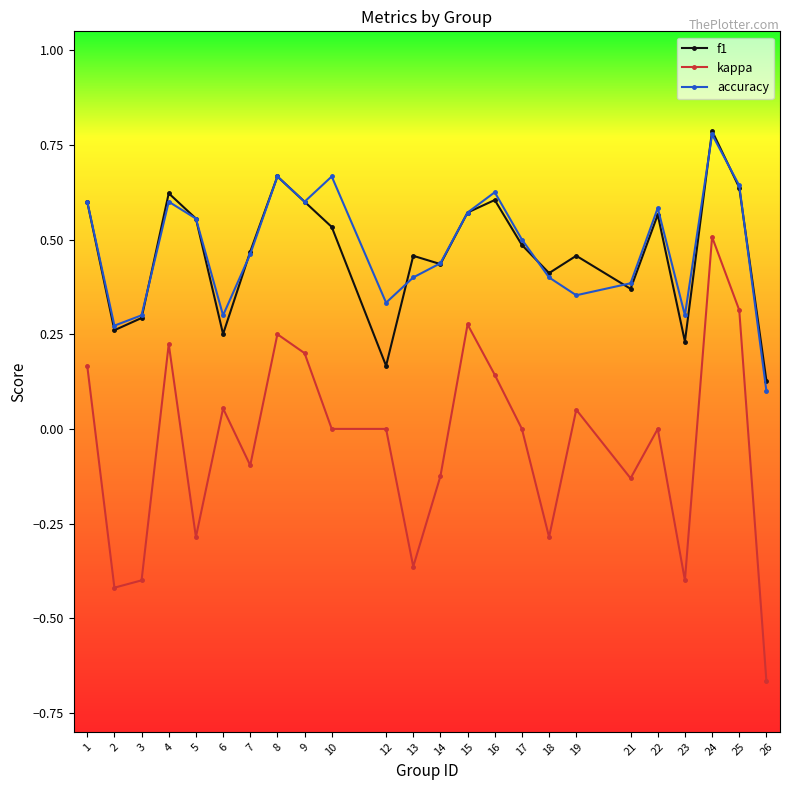

At which category does f1 reach its first local peak?

4